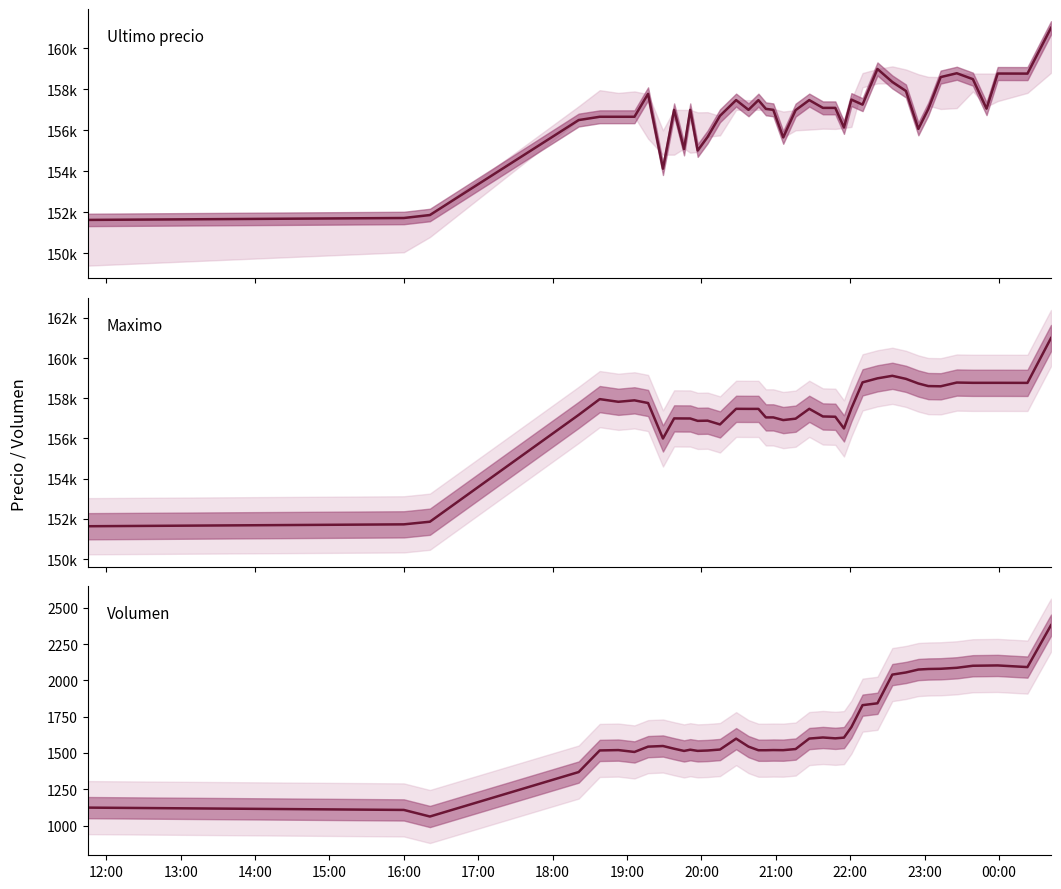

What is the value of the Volumen point at the 4th from the left?

1368.6